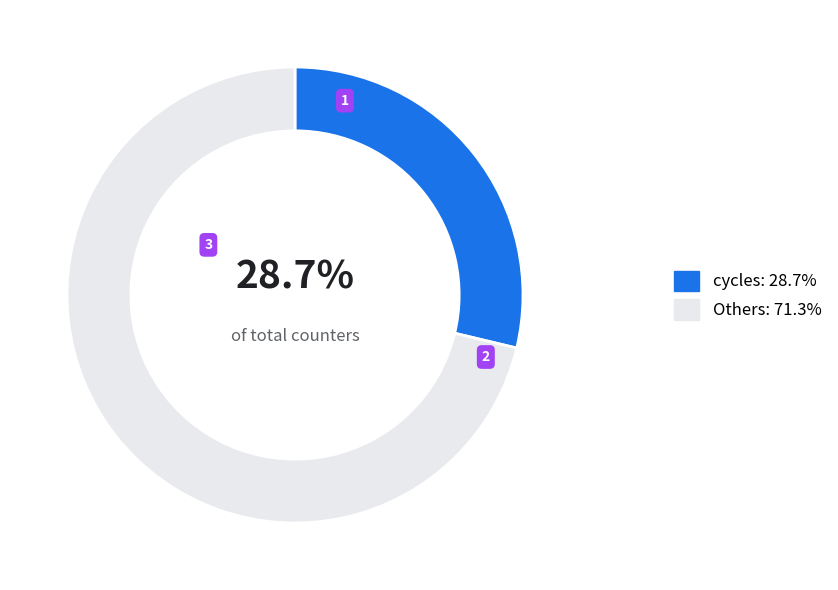

Count the number of slices in the pie.

2